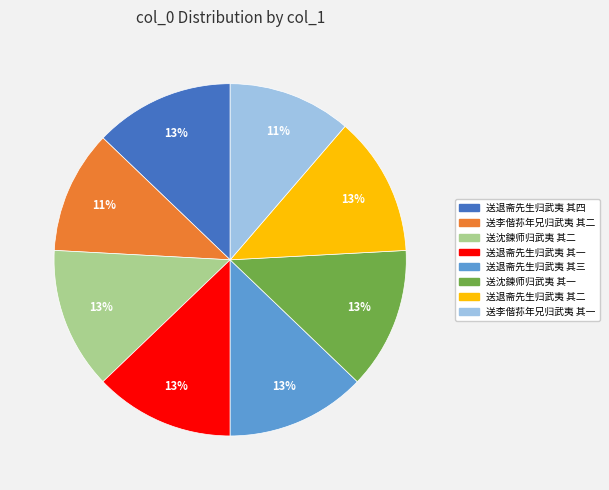

Count the number of slices in the pie.

8